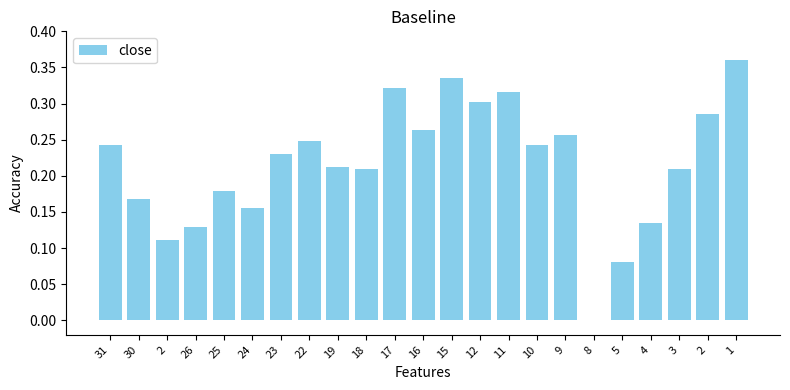

How many series are shown in this chart?

1